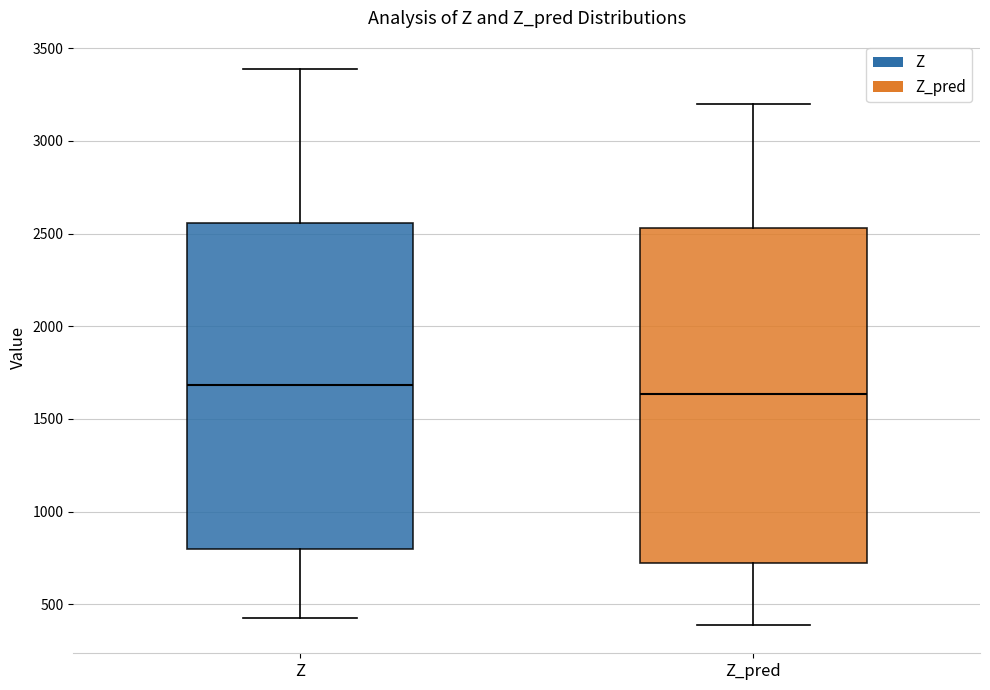

Reading left to right, transcribe this box plot: for each box, give where its median line is, the range the box spans, and where its two whiskers end, as read against the y-axis. The values are not printed on the chart, so give them approximately, as read against the axis.

Z: median 1700, box 800 to 2550, whiskers 400 to 3400
Z_pred: median 1650, box 700 to 2550, whiskers 400 to 3200